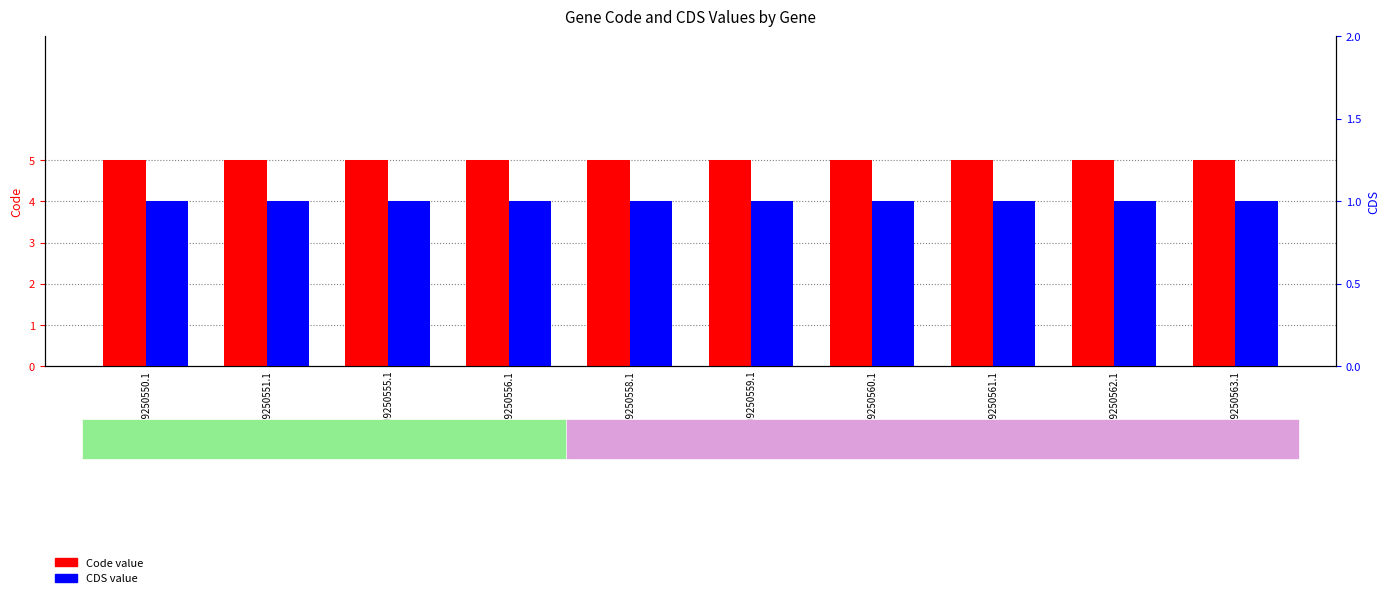

What is the sum of the Code values at YP_009250560.1 and YP_009250559.1?

10